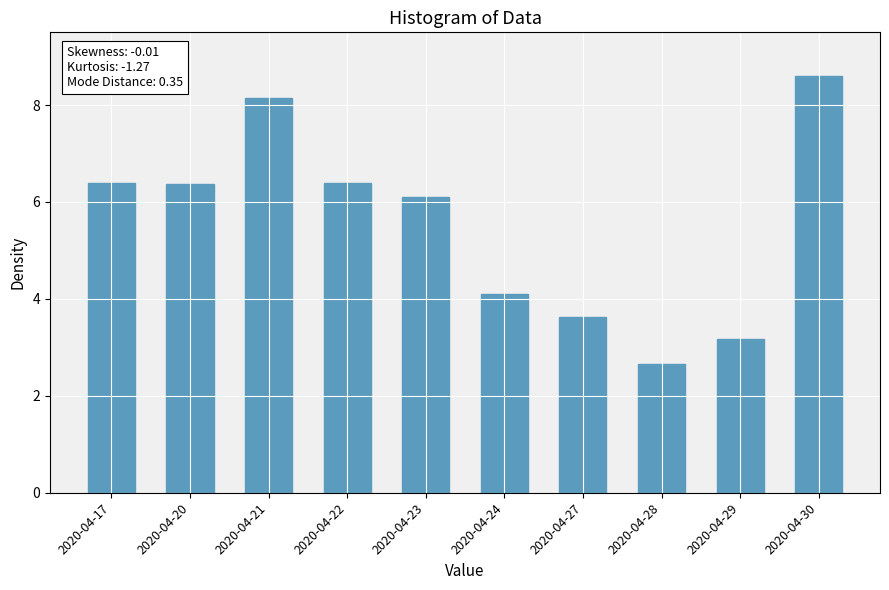

Reading left to right, what are all the values shown in this chart?

6.4	6.4	8.1	6.4	6.1	4.1	3.6	2.7	3.2	8.6